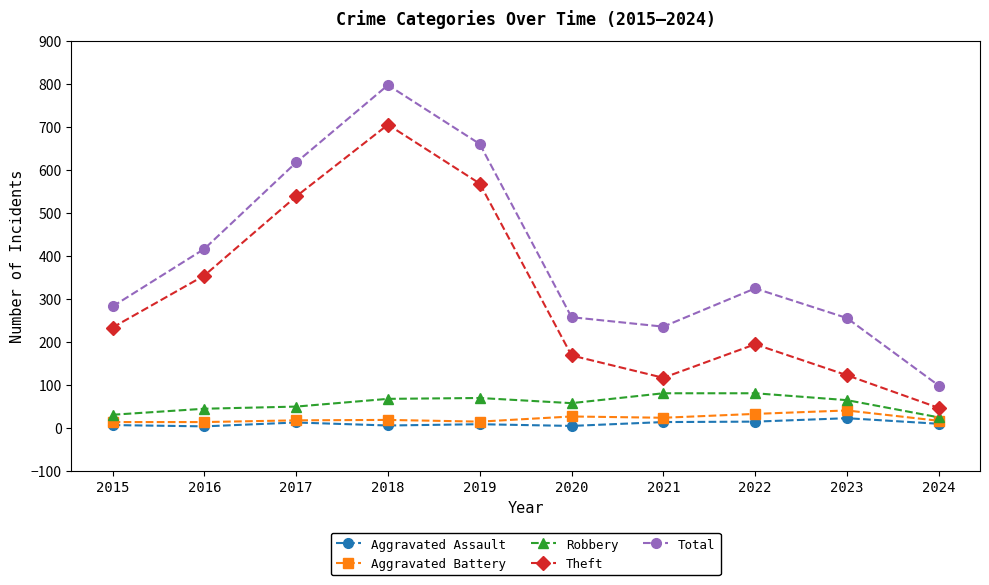

What is the difference between the maximum and second lowest values in the Theft series?

589